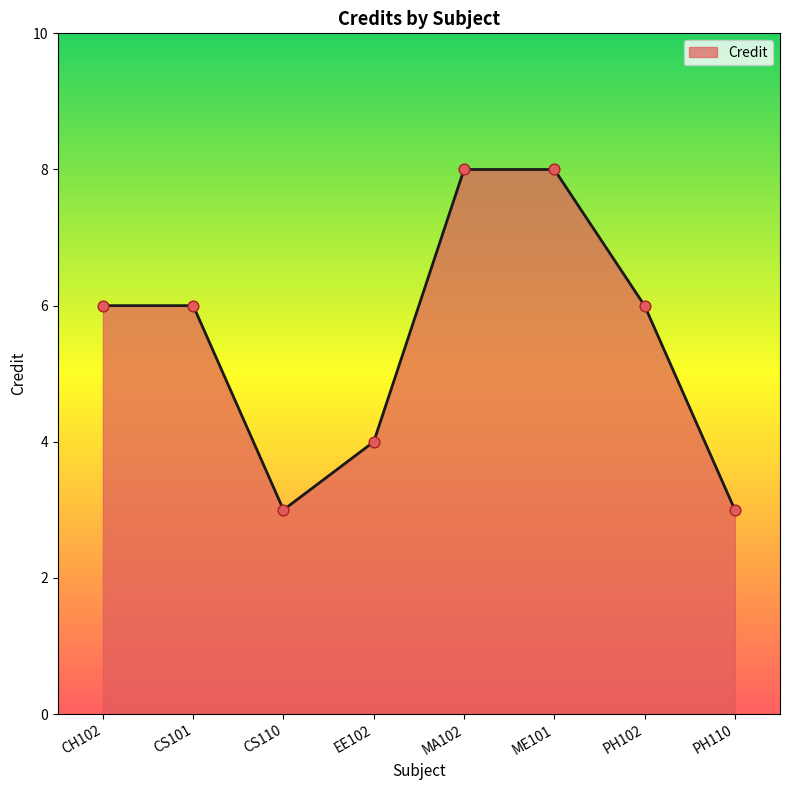

What is the ratio of the value at PH110 to the value at PH102?

0.5